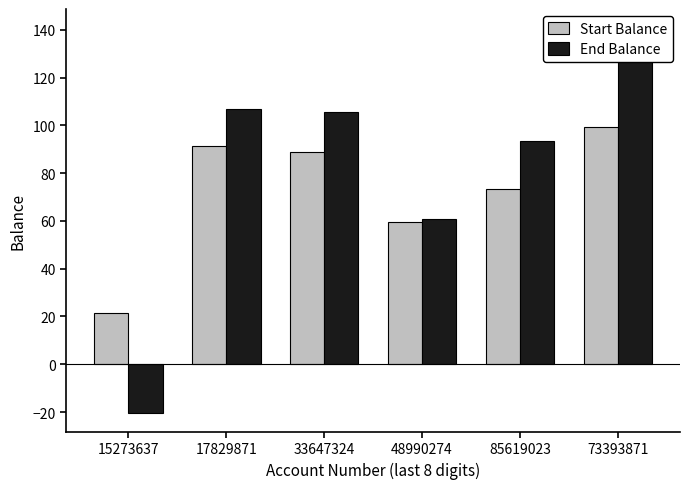

Reading left to right, extract all data points from this chart.

Start Balance: 15273637=21.6	17829871=91.2	33647324=88.7	48990274=59.6	85619023=73.4	73393871=99.4
End Balance: 15273637=-20.2	17829871=106.8	33647324=105.5	48990274=60.8	85619023=93.5	73393871=140.7